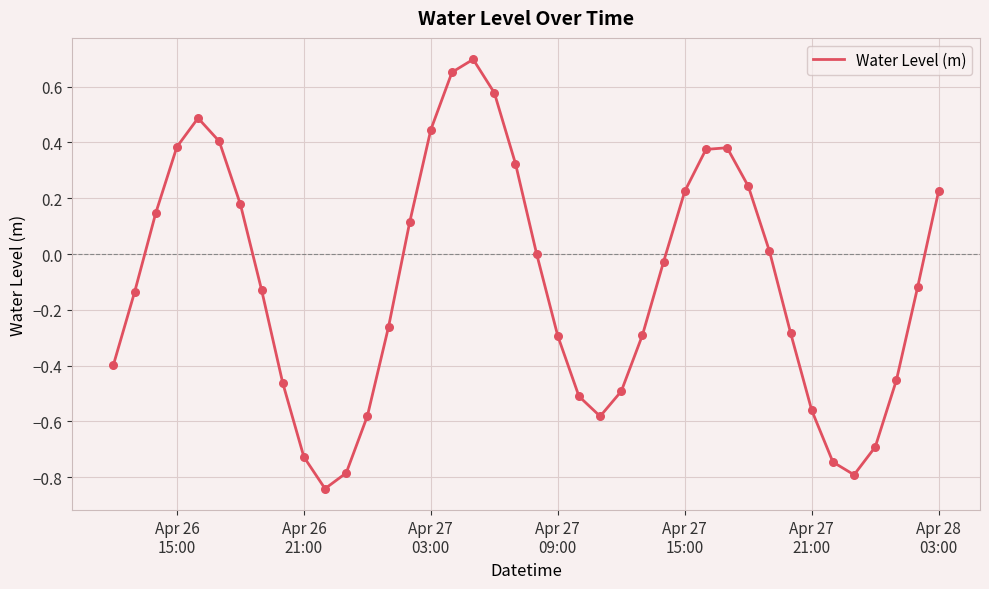

What is the difference between the maximum and minimum values?

1.5